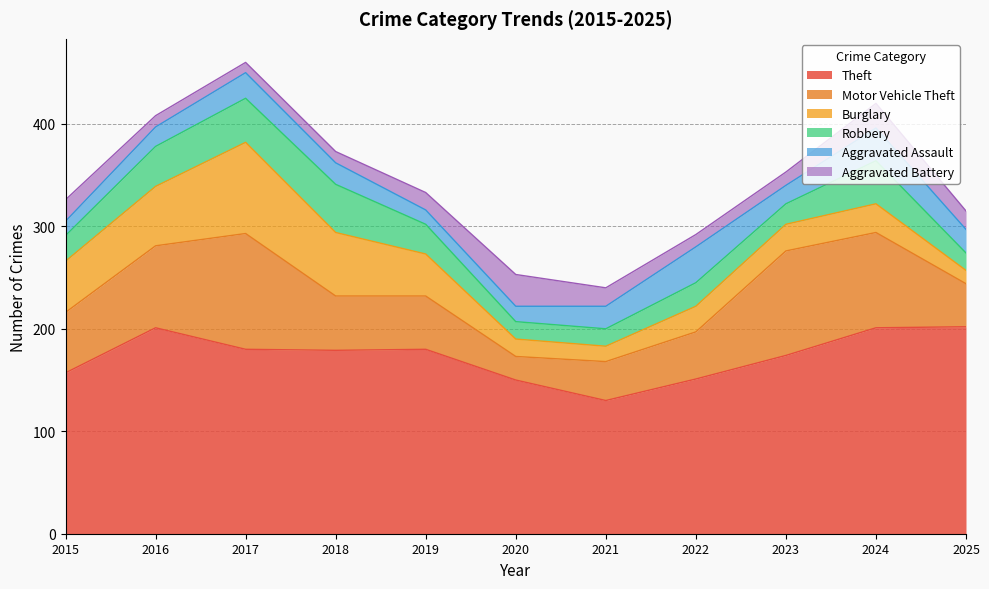

Does the chart have visible grid lines?

Yes